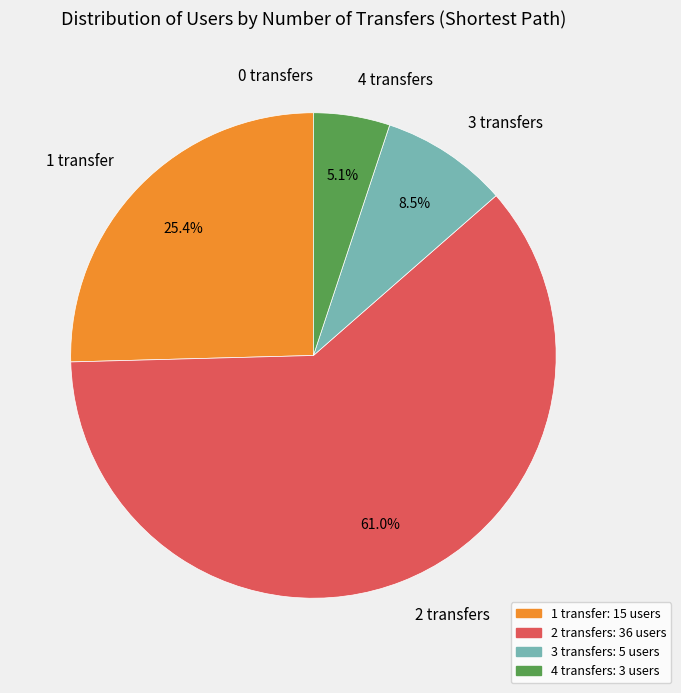

Which slice is the largest?

2 transfers